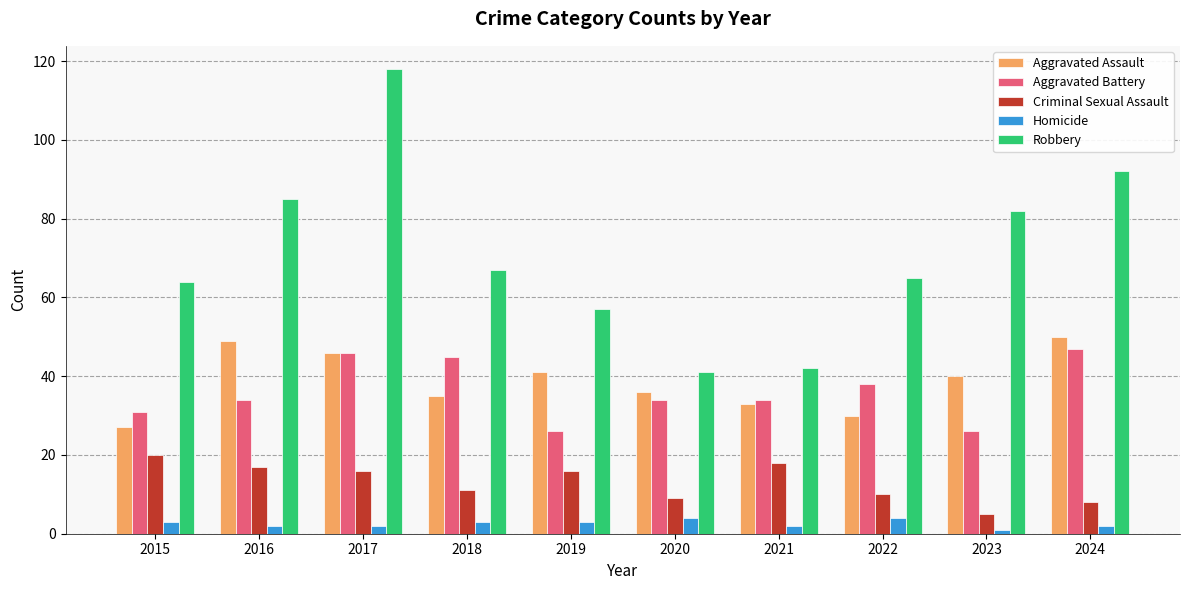

At how many categories does at least one series exceed 93?

1